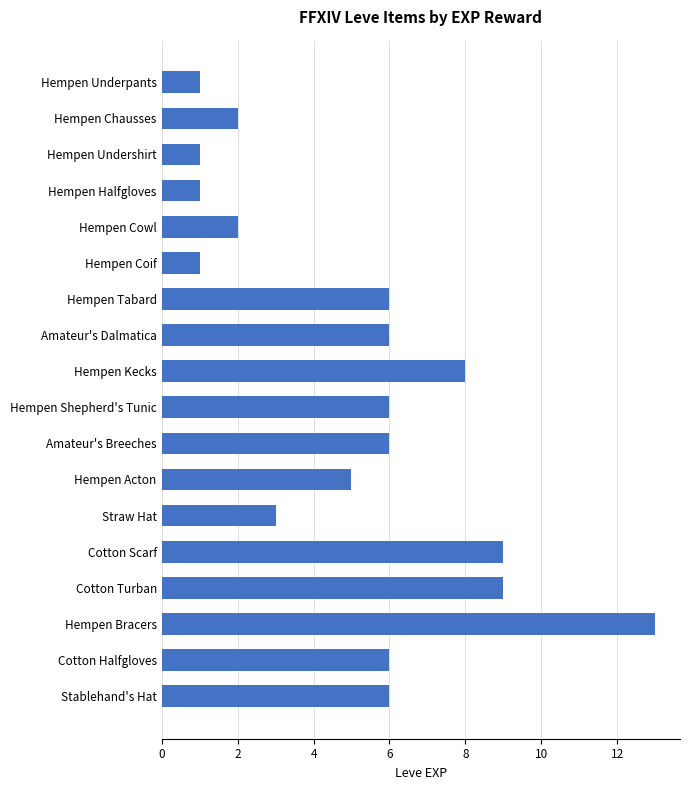

Reading top to bottom, list all the values displayed in this chart.

1	2	1	1	2	1	6	6	8	6	6	5	3	9	9	13	6	6